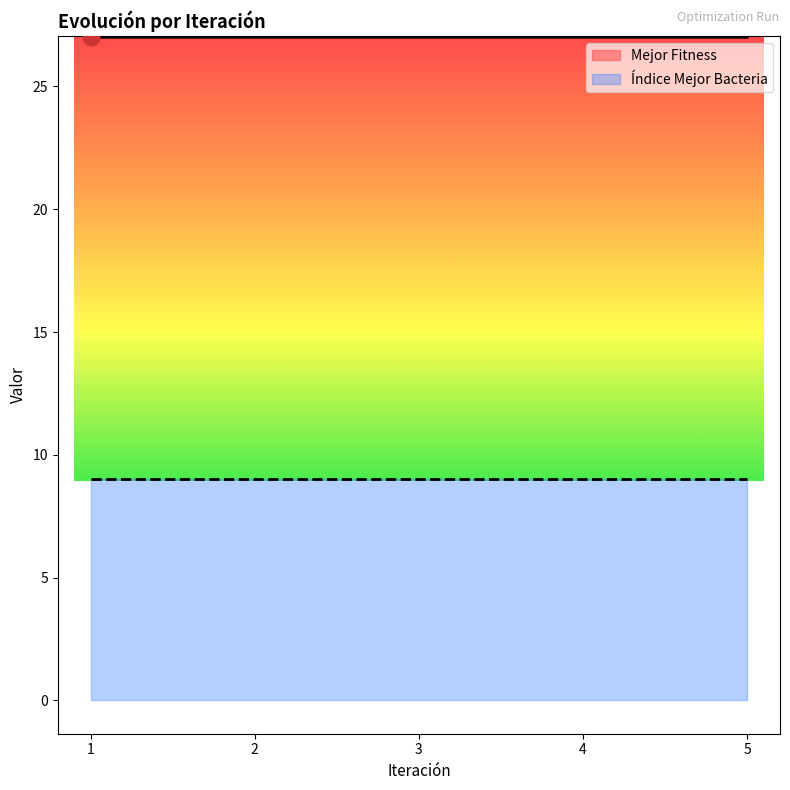

List the labels in order of value, largest first.

2, 4, 3, 5, 1